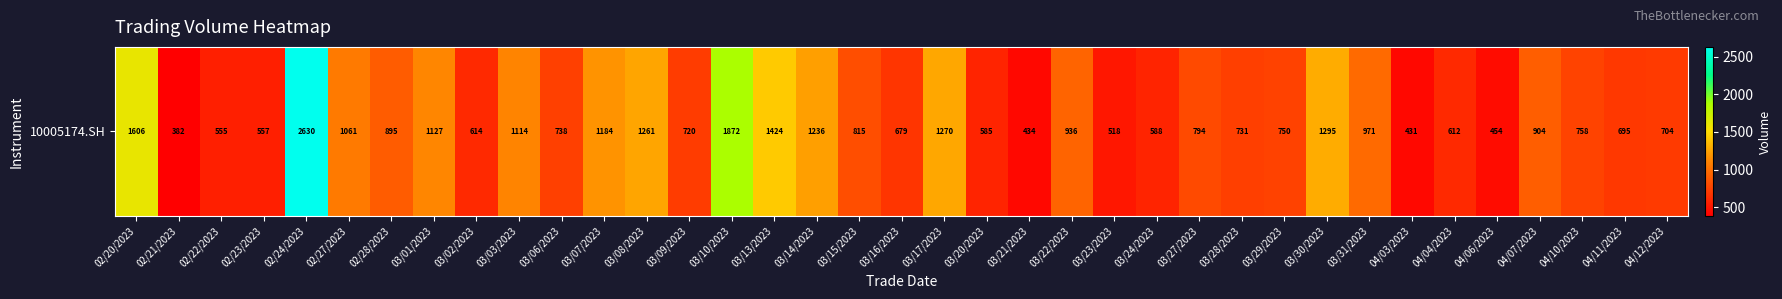

What is the average value?

916